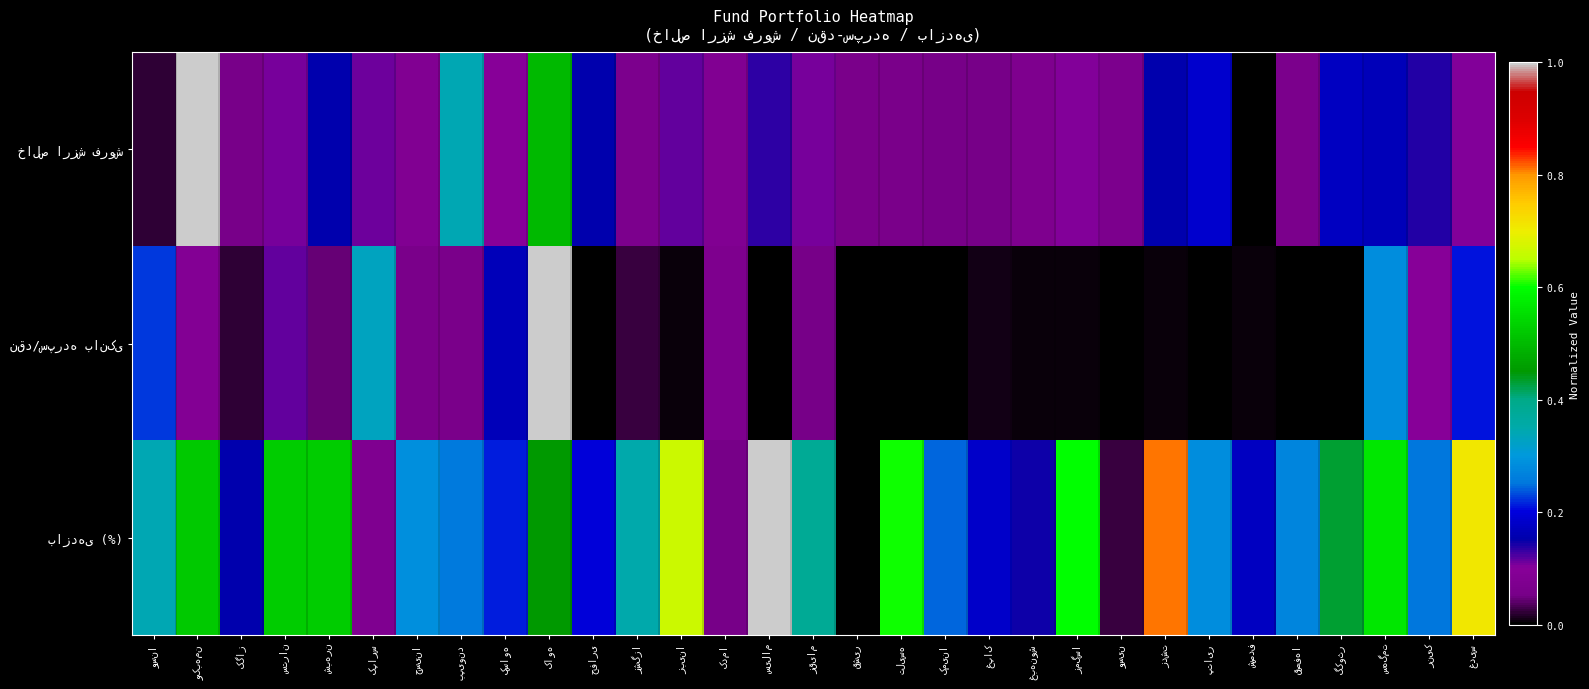

Rank the series at کمینا from lowest to highest value.

نقد/سپرده بانکی, خالص ارزش فروش, بازدهی (%)